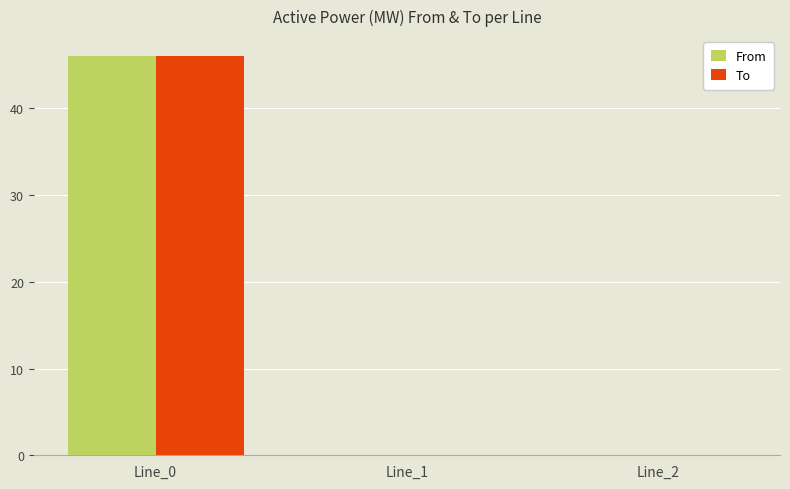

Are the bars grouped side by side (vs. stacked)?

Yes